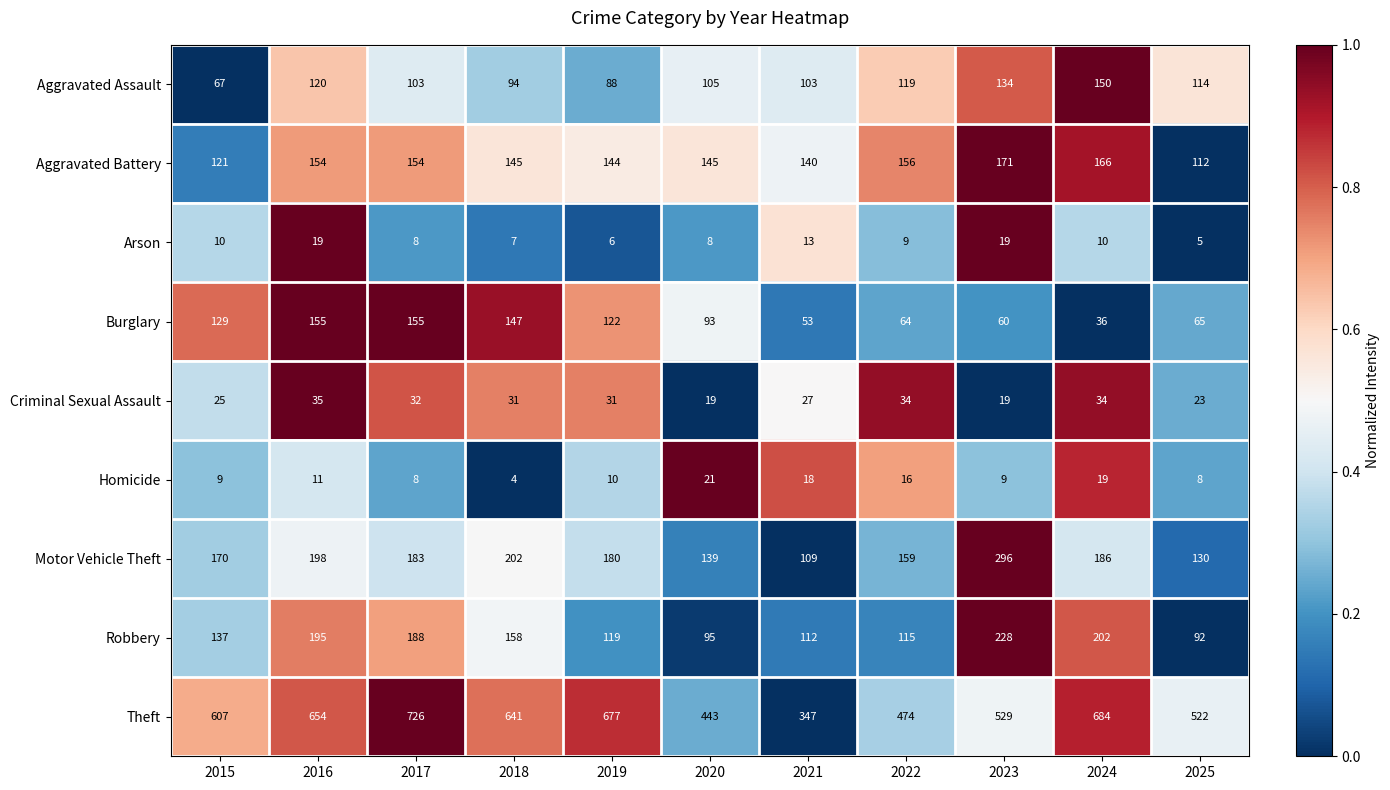

What is the difference between the second highest and minimum values in the Burglary series?

119